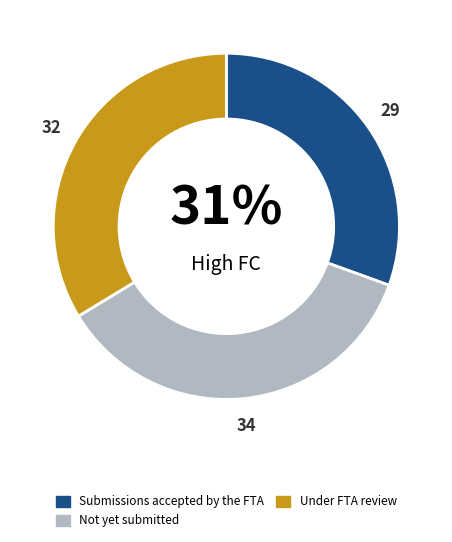

Is there a majority slice in this chart?

No